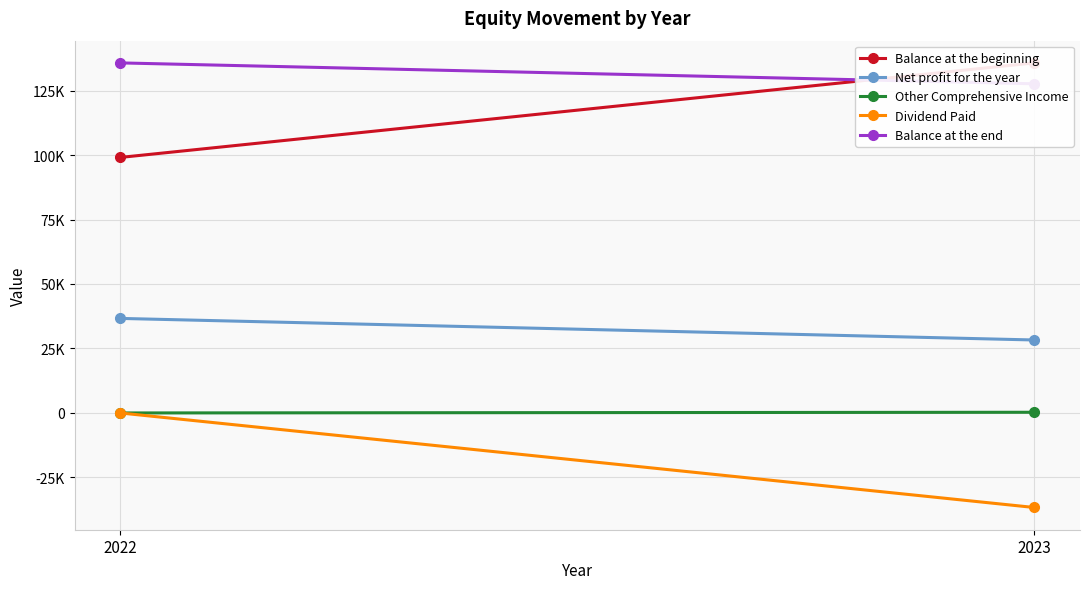

True or false: Balance at the end has a value of 216230 at 2022.

False